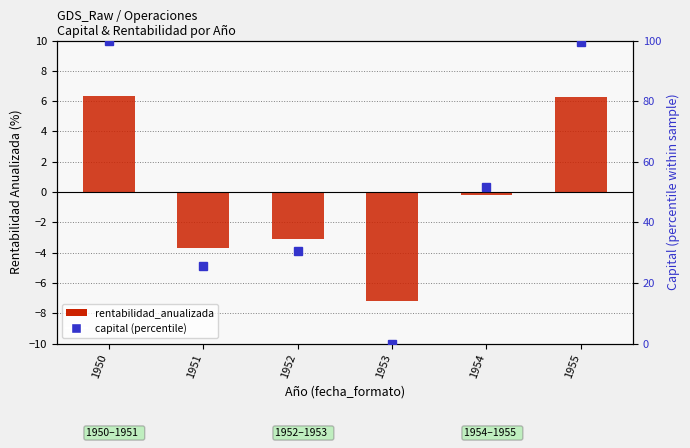

How many categories are shown in the chart?

6